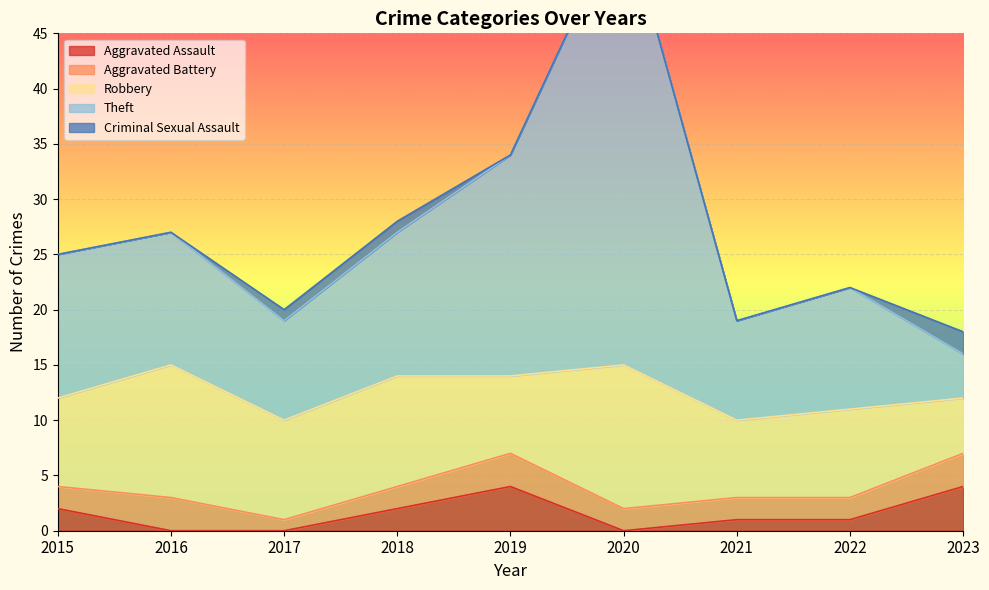

What are all the series names shown in the legend?

Aggravated Assault, Aggravated Battery, Robbery, Theft, Criminal Sexual Assault